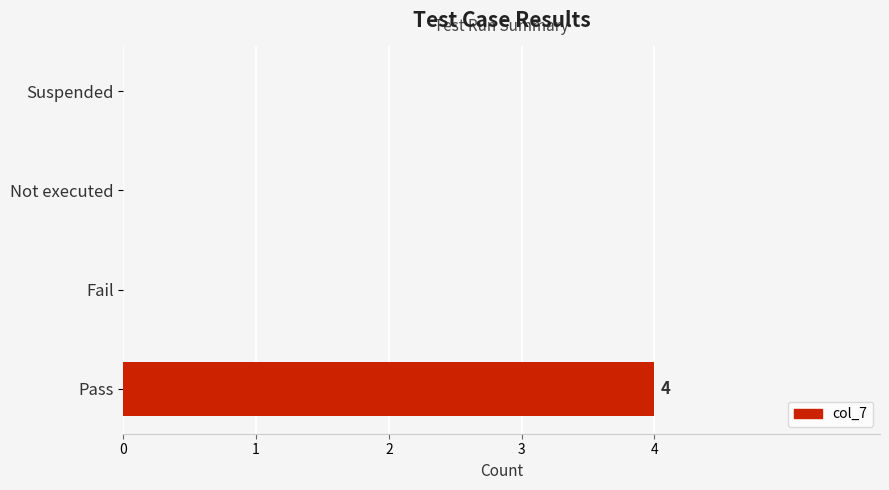

The value at Not executed is 0. True or false?

True